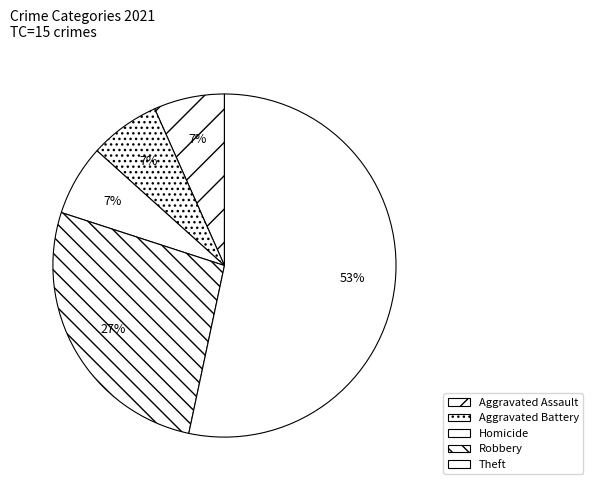

To the nearest percent, what percentage of the pie is Aggravated Assault?

7%